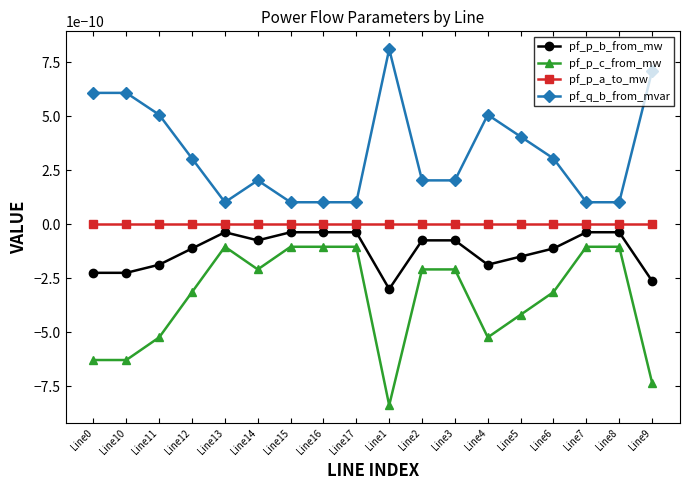

At which category does the chart reach its minimum across all series?

Line1